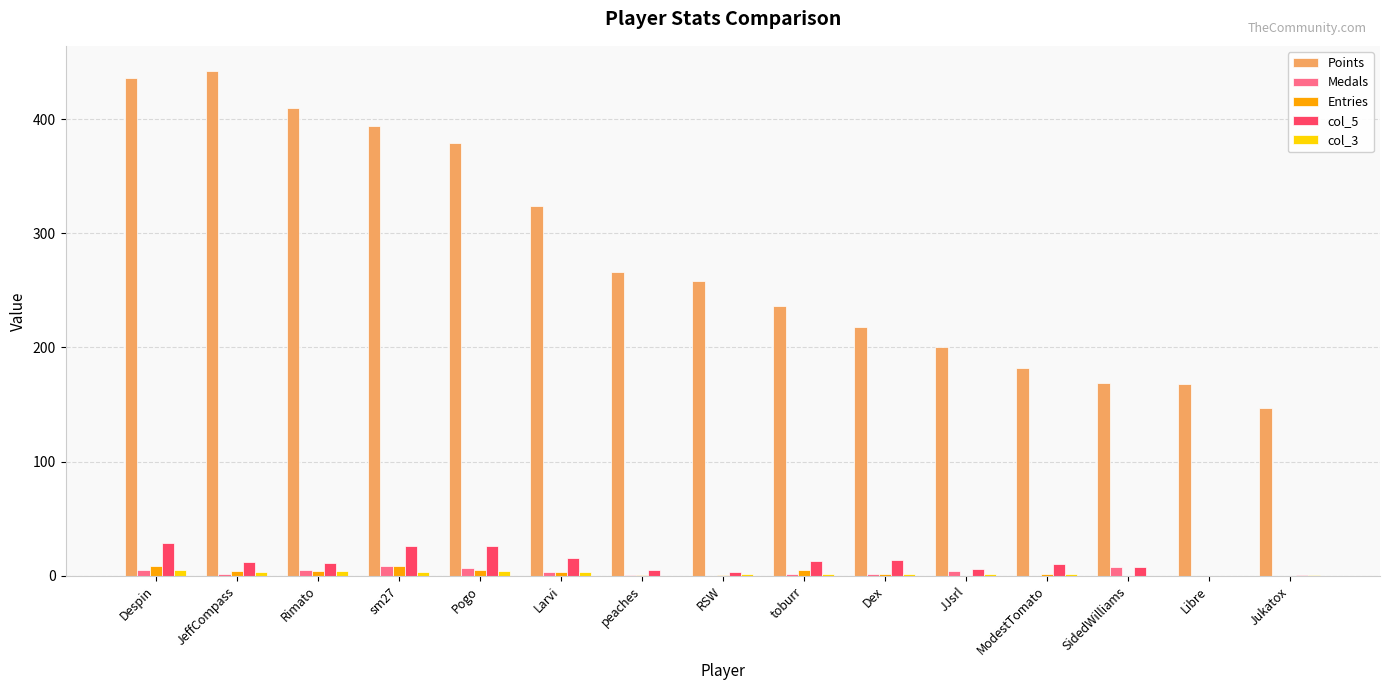

Between peaches and Libre, which series saw the biggest shift?

Points